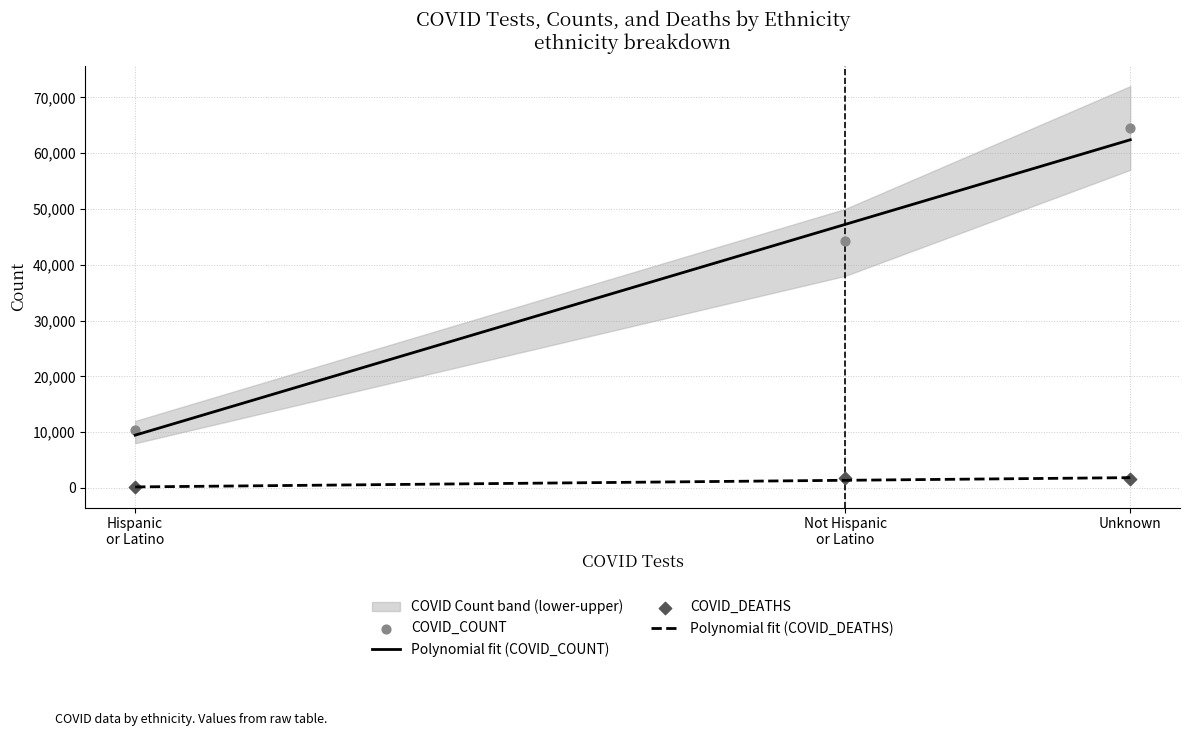

At which category is the sum across all series the highest?

Unknown